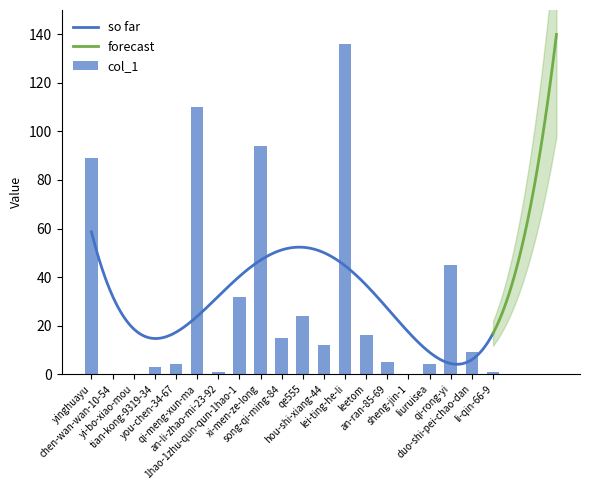

Rank the categories by value from highest to lowest.

lei-ting-he-li, qi-meng-xun-ma, xi-men-ze-long, yinghuayu, qi-rong-yi, 1hao-1zhu-qun-qun-1hao-1, qe555, leetom, song-qi-ming-84, hou-shi-xiang-44, duo-shi-pei-chao-dan, an-ran-85-69, you-chen-34-67, liuruisea, tian-kong-9319-34, an-li-zhao-mi-23-92, li-qin-66-9, chen-wan-wan-10-54, yi-bo-xiao-mou, sheng-jin-1